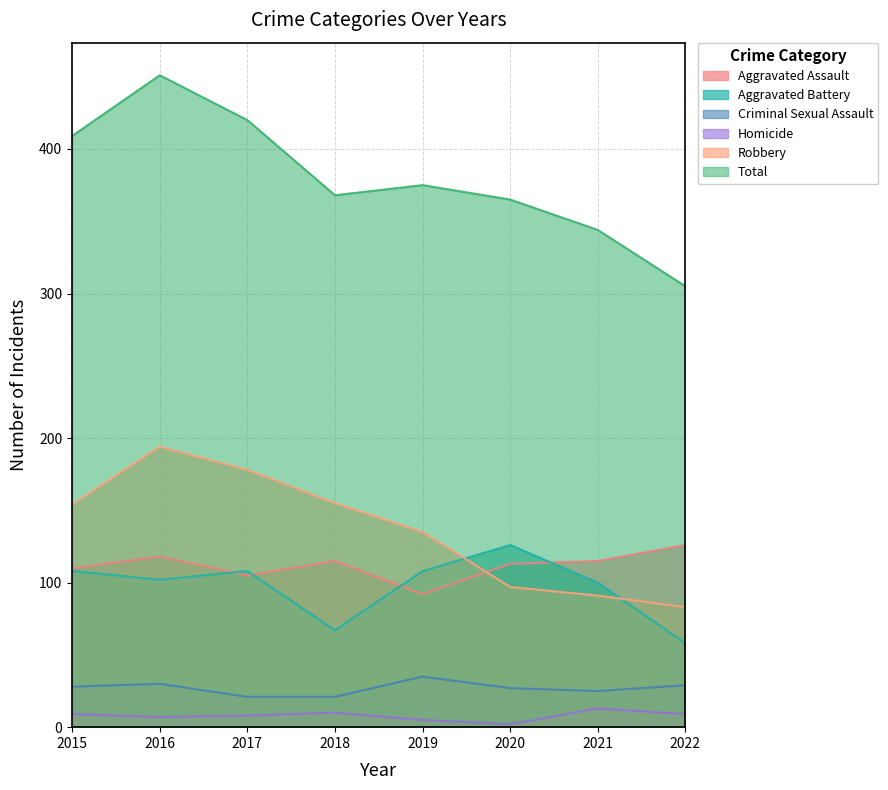

Is the value of Homicide at 2017 greater than the value of Criminal Sexual Assault at 2016?

No